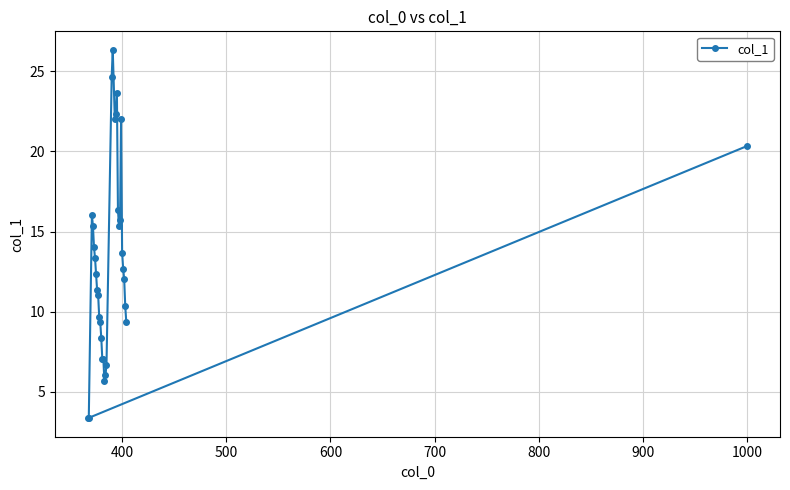

What is the difference between the maximum and minimum values?

23.0